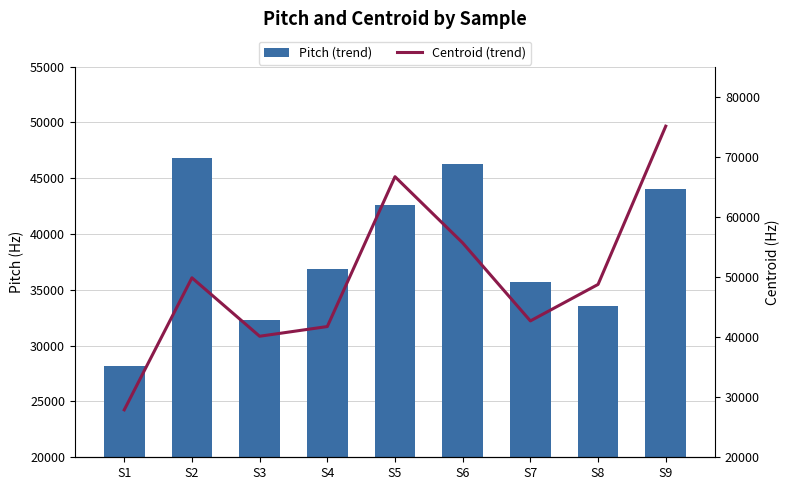

What is the difference between the Centroid (trend) values at S8 and S3?

8623.6